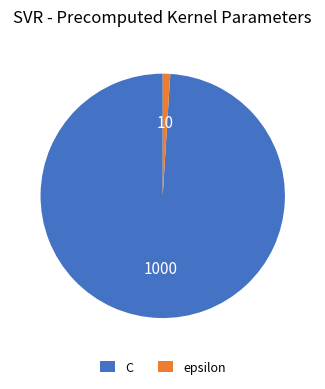

Combined, do C and epsilon account for over 50%?

Yes